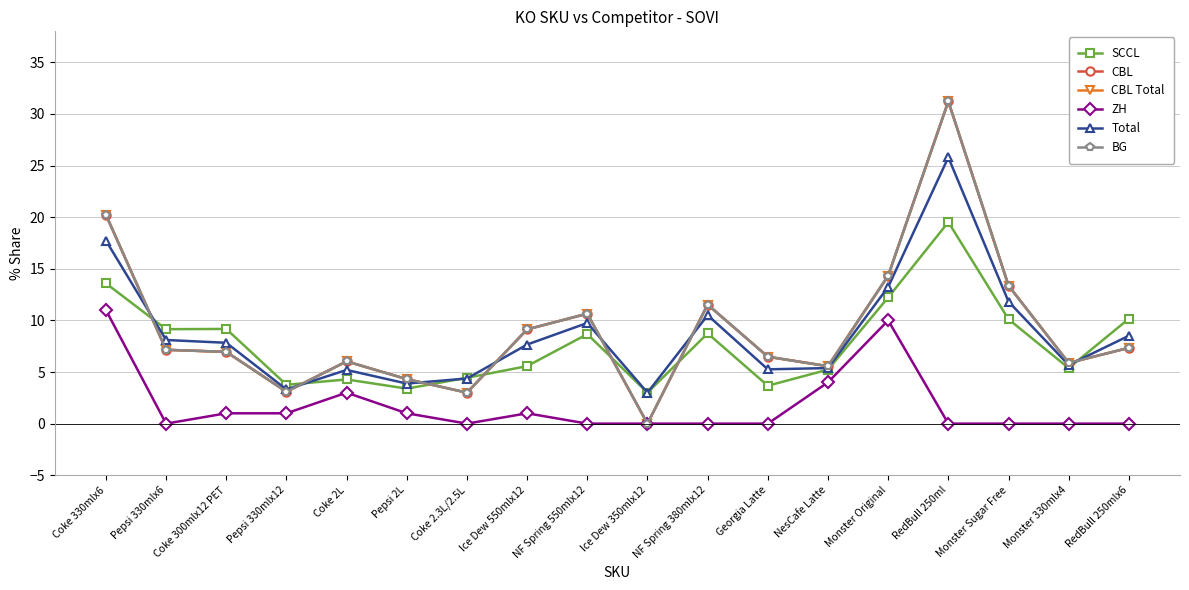

What is the total value across all series at NF Spring 550mlx12?

50.4